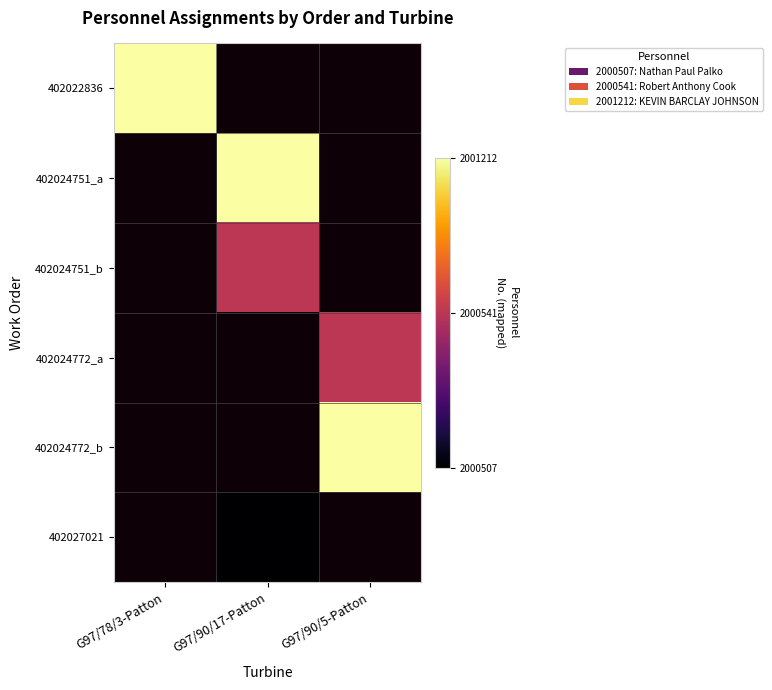

At which label does 402022836 reach its peak?

G97/78/3-Patton